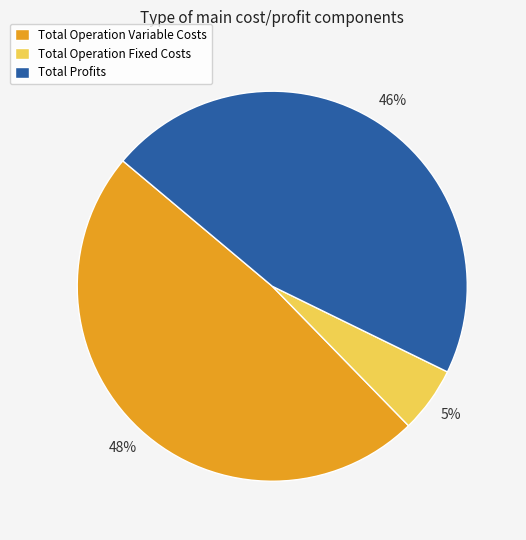

To the nearest percent, what is the average slice percentage?

33%